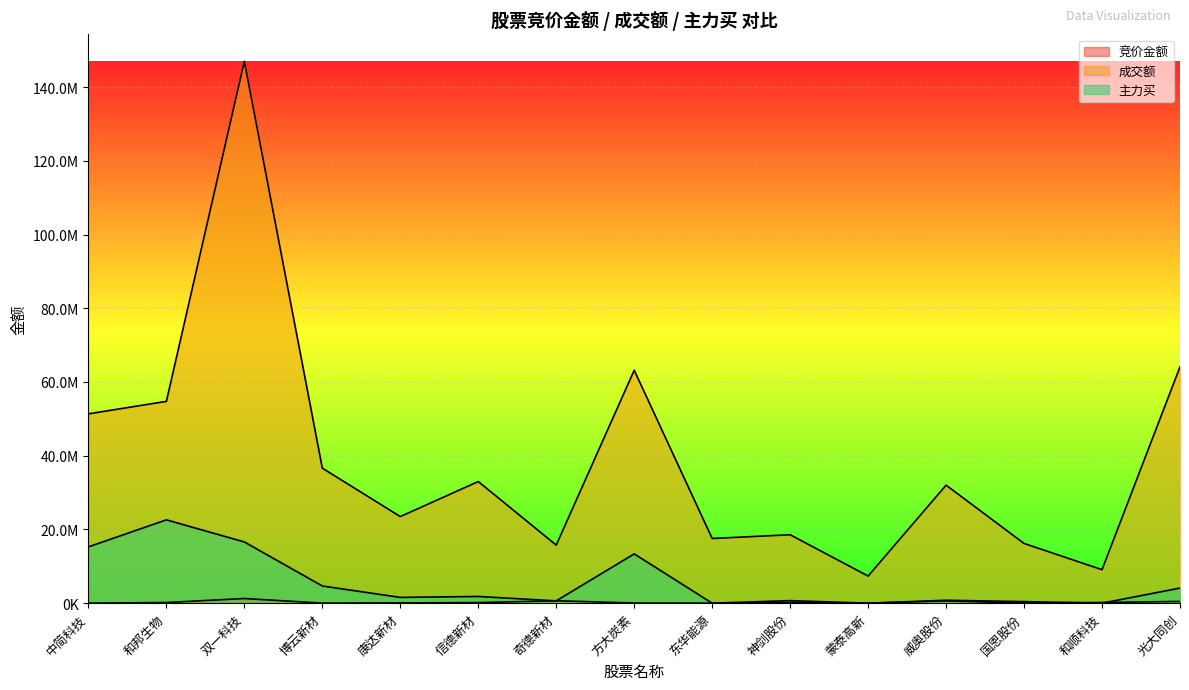

Which series has the largest total across all categories?

成交额